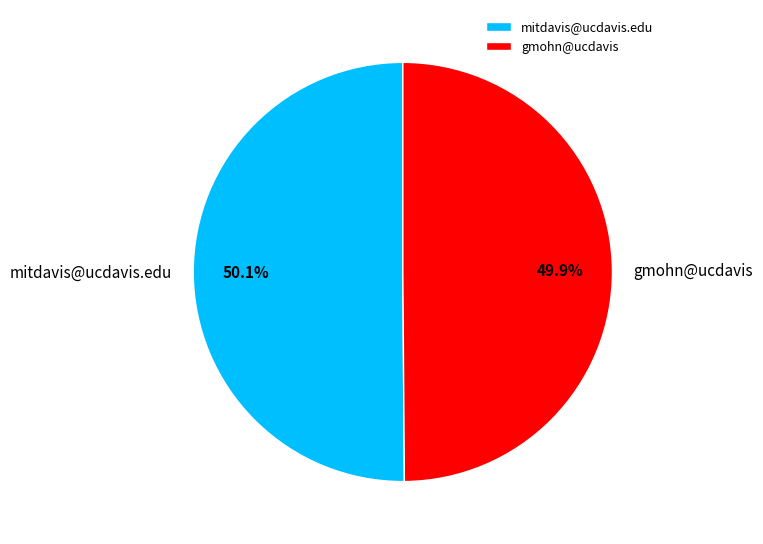

What percentage is NOT represented by mitdavis@ucdavis.edu?

49.9%